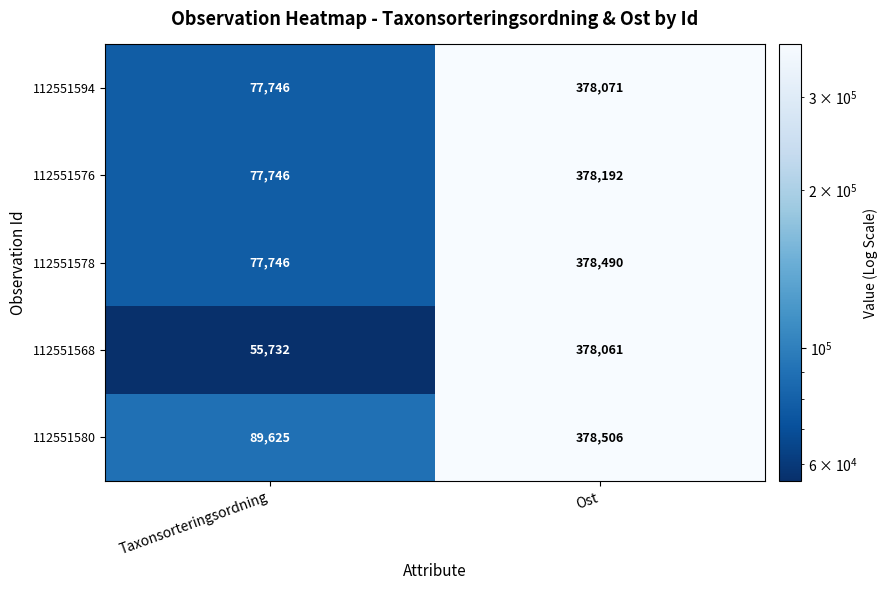

At Ost, list the series in order from largest to smallest.

112551580, 112551578, 112551576, 112551594, 112551568